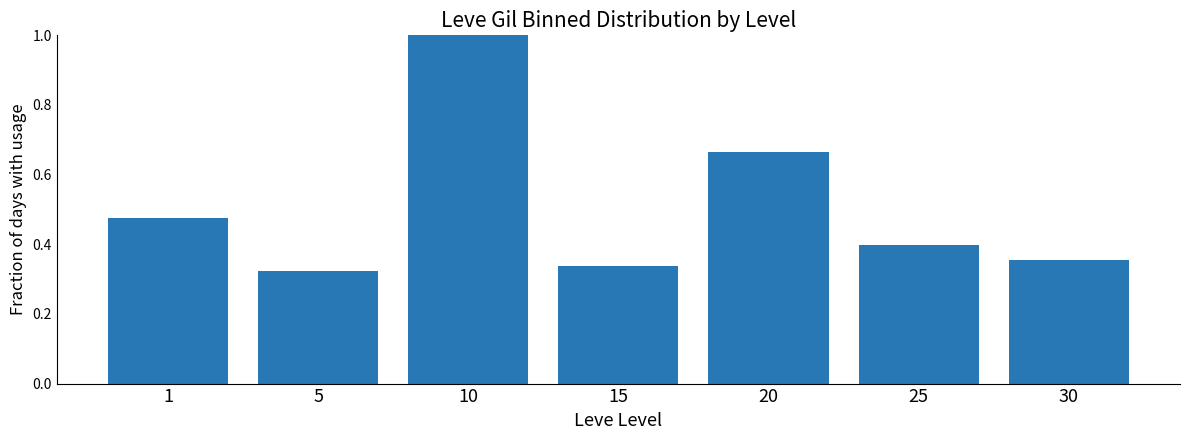

What is the sum of the values at 1 and 5?

0.8